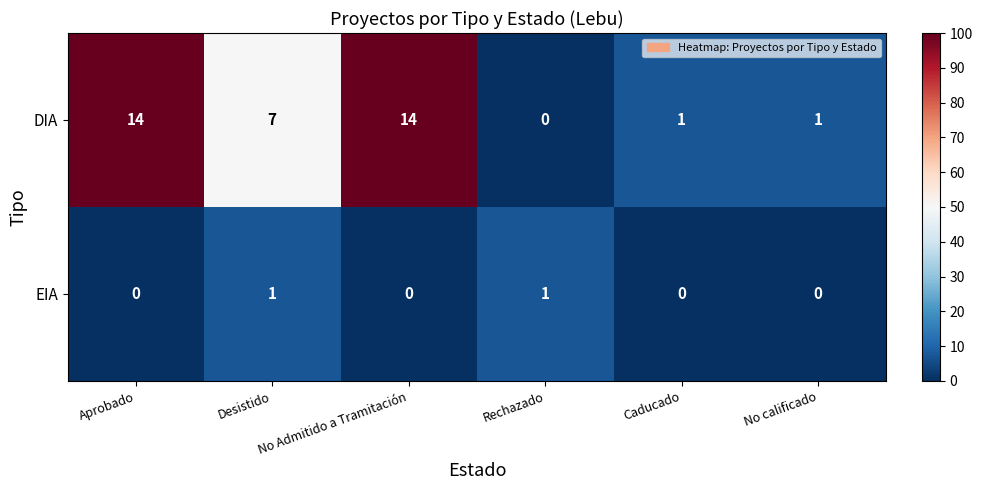

How many data points does each series have?

6